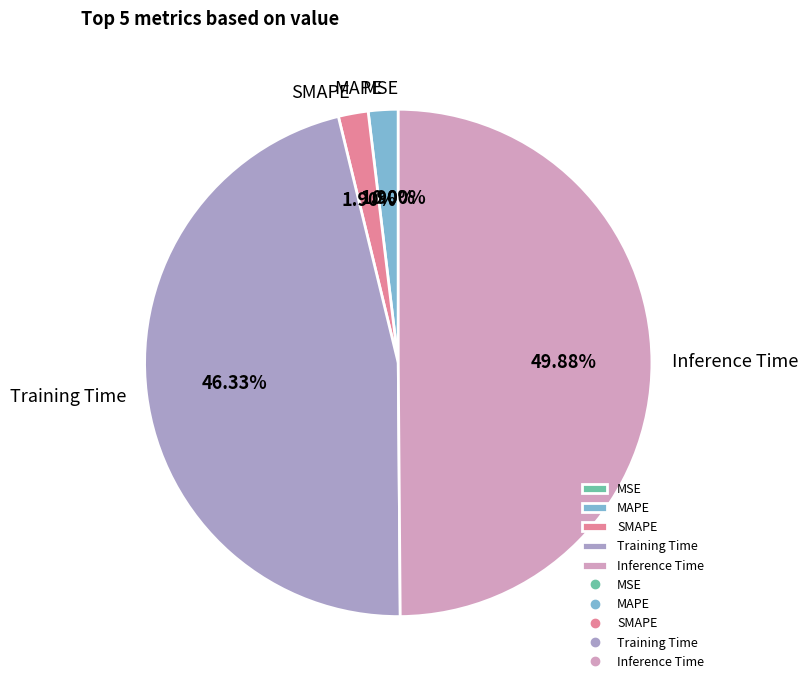

What is the largest slice in the pie chart?

Inference Time